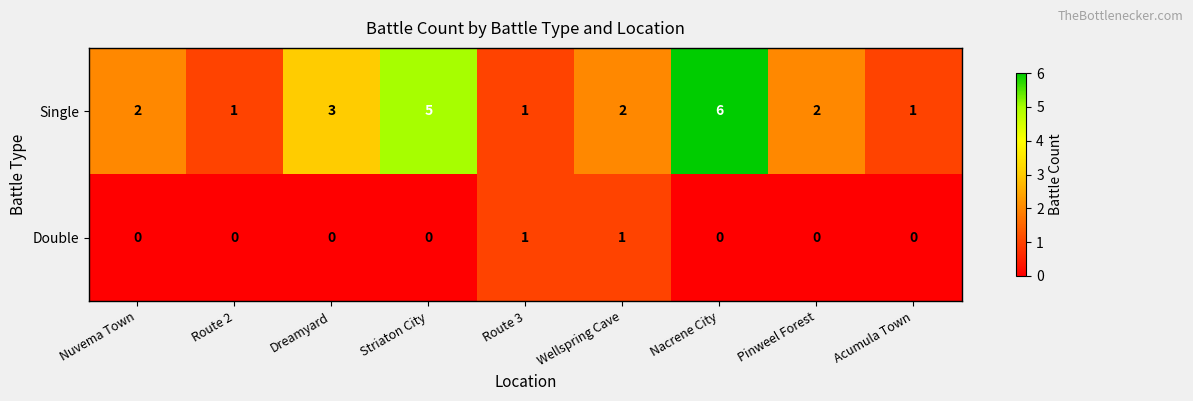

What is the highest value of the Single series?

6